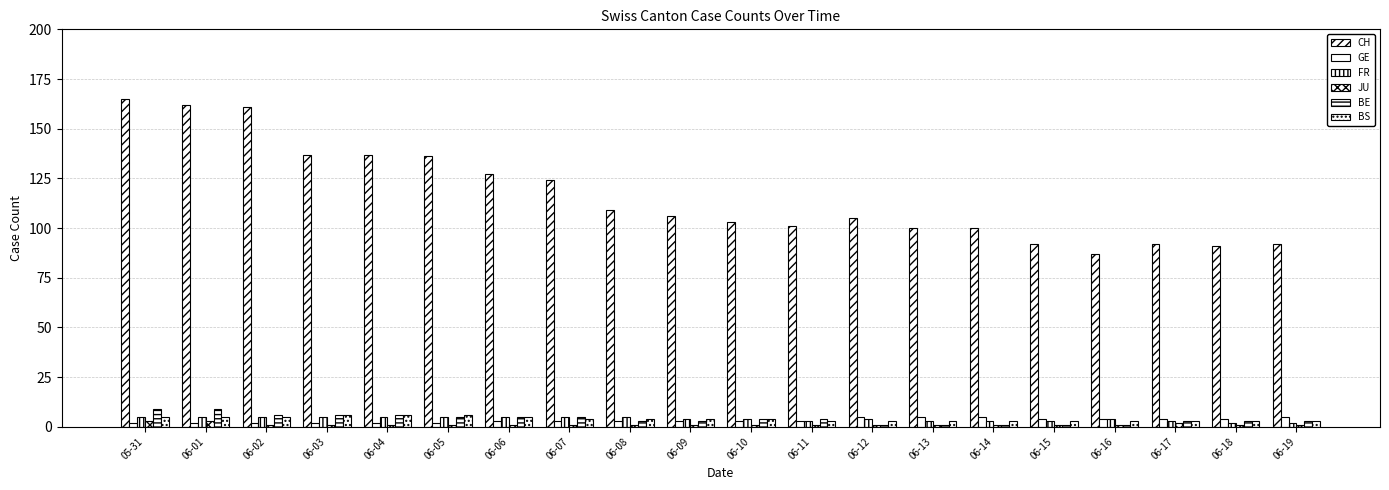

How many categories are shown in the chart?

20